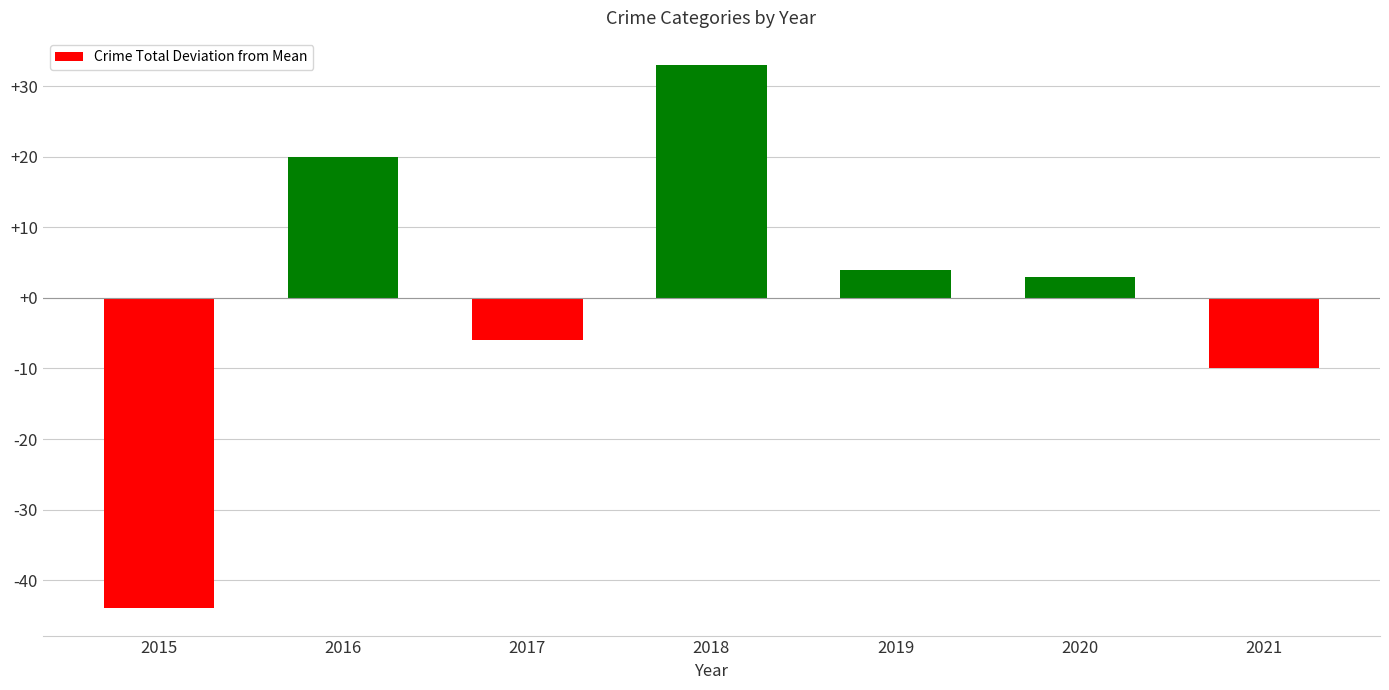

How many bars are there in total?

7